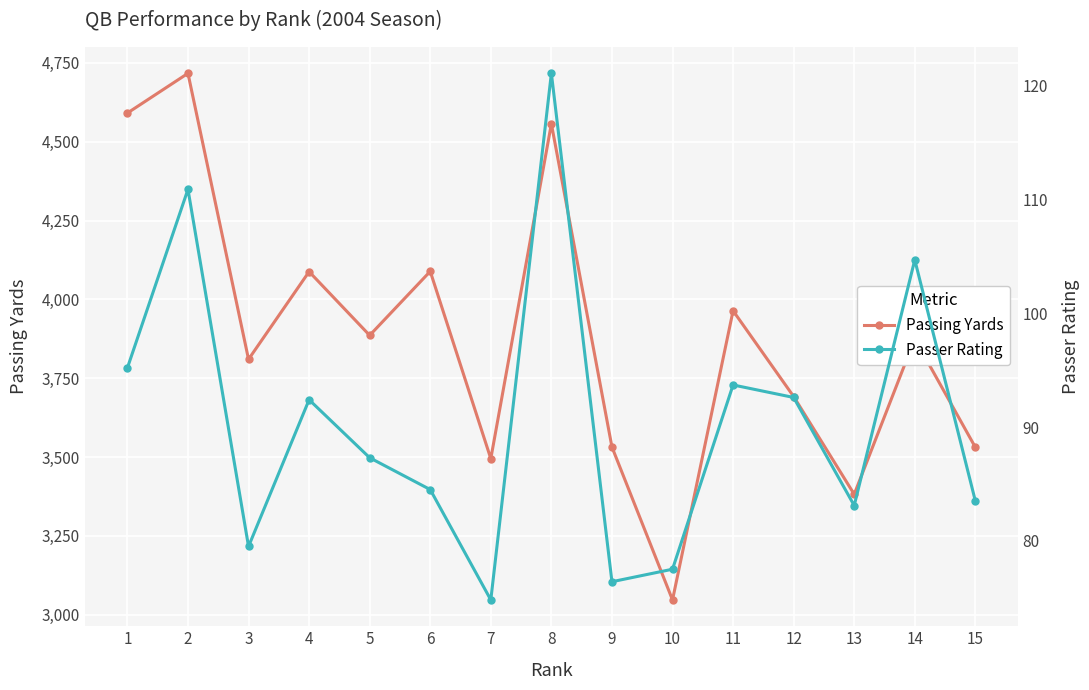

Which series has the largest range (max minus min)?

Passing Yards